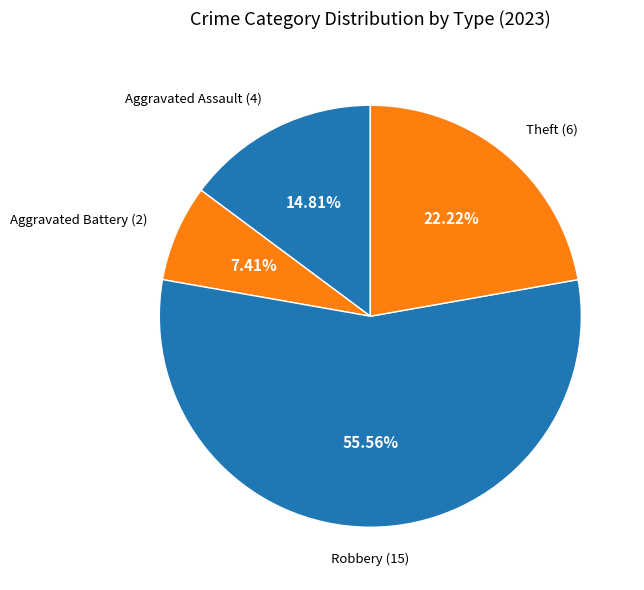

Do Robbery and Aggravated Assault together represent more than half of the pie?

Yes